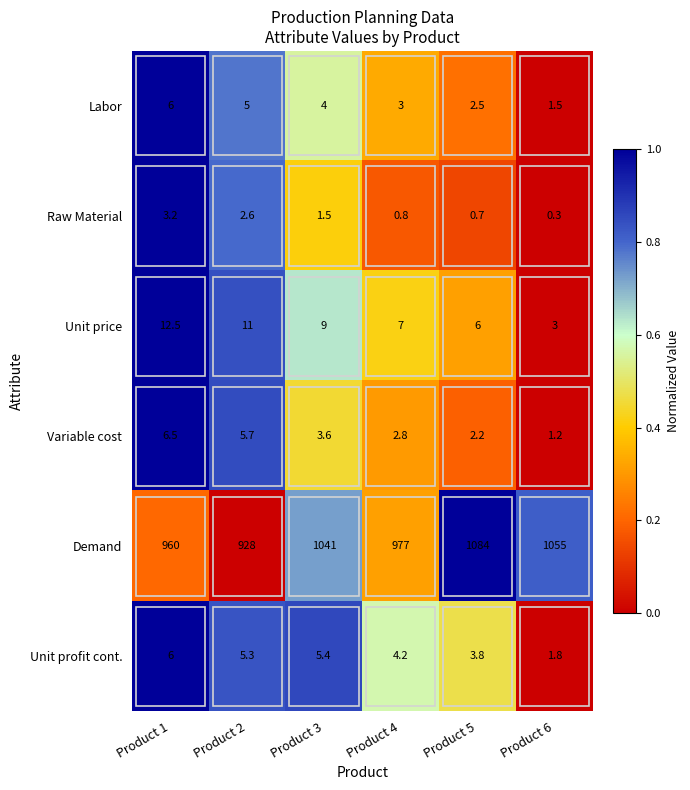

What is the total value across all series at Product 2?

957.6